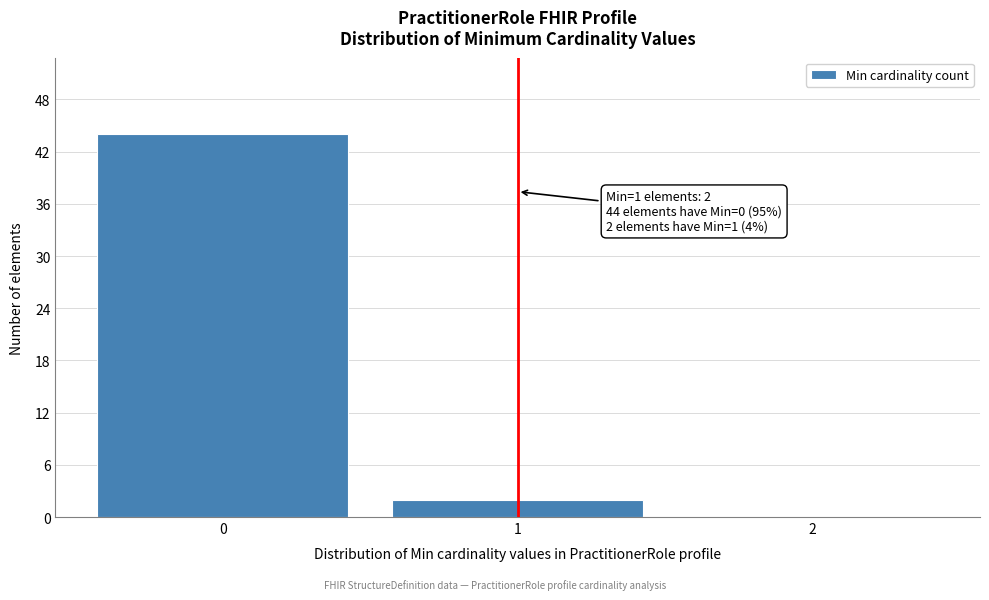

Reading left to right, list all the values displayed in this chart.

0=44	1=2	2=0